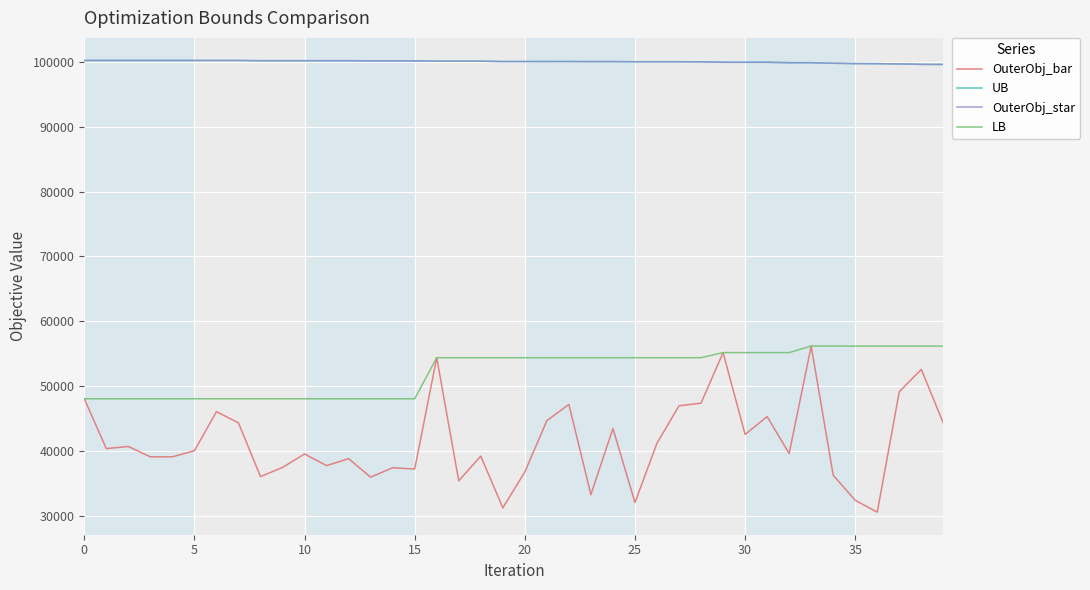

What is the smallest value displayed?

30629